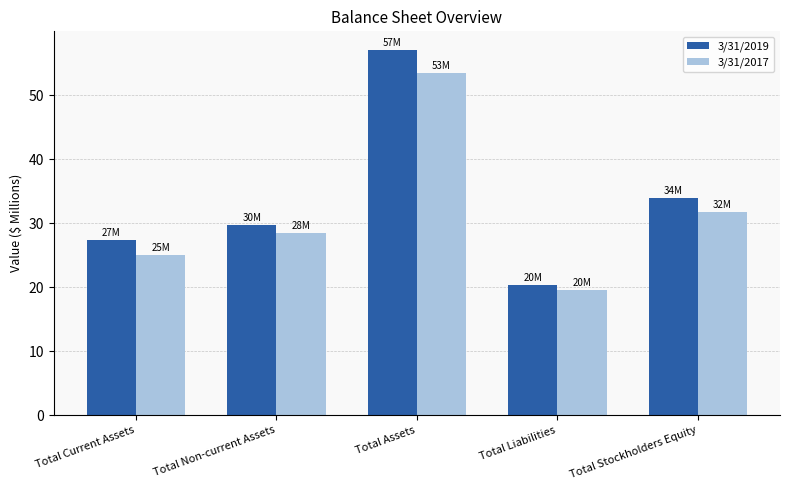

How many values in the 3/31/2017 series exceed 28?

3